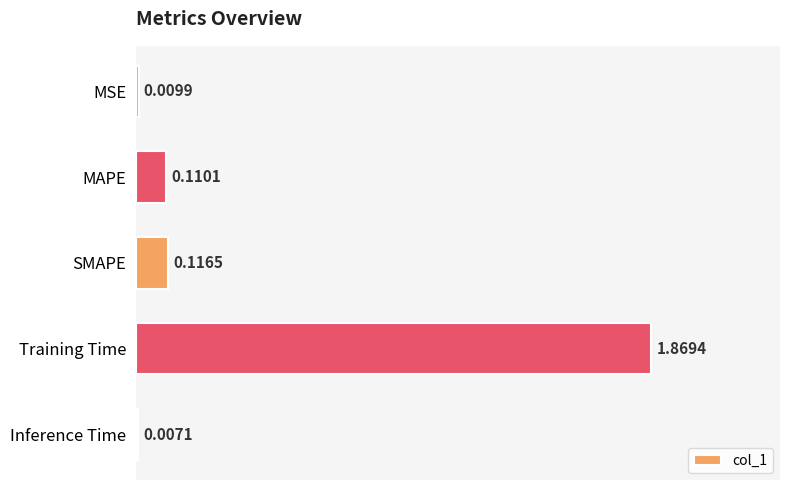

Which has a higher value, Training Time or SMAPE?

Training Time